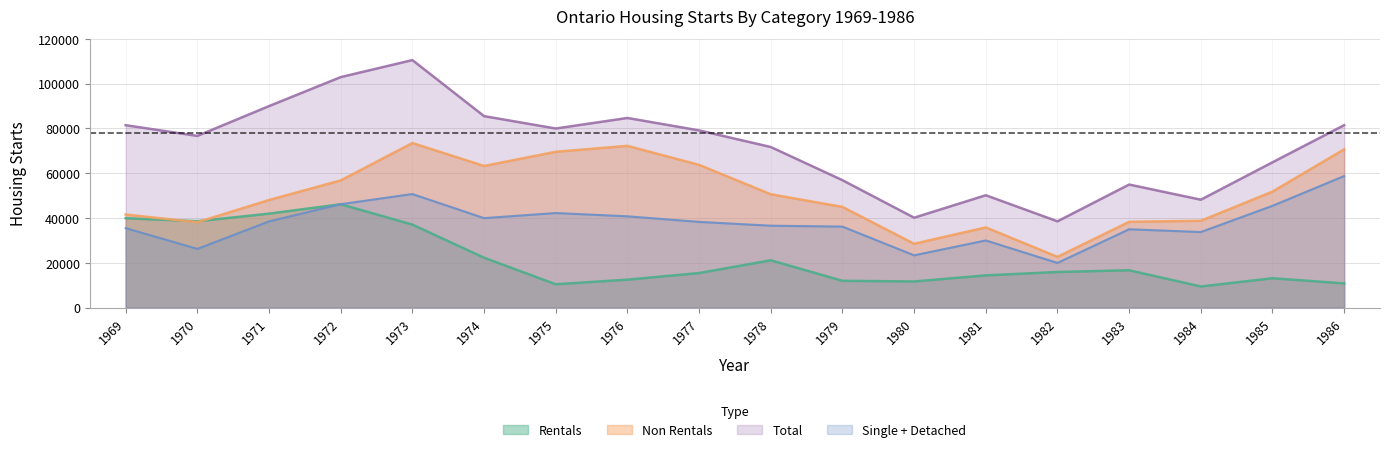

What value does the Non Rentals series have at 1971?

48035